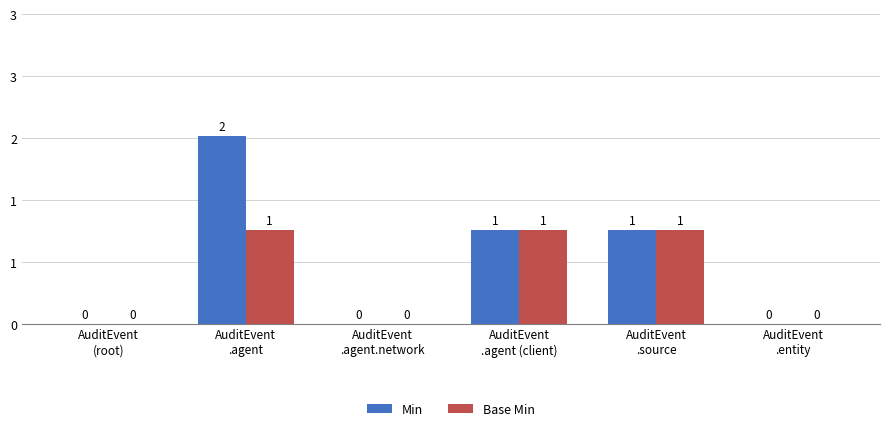

Is the value of Min at AuditEvent
.agent (client) greater than the value of Base Min at AuditEvent
(root)?

Yes